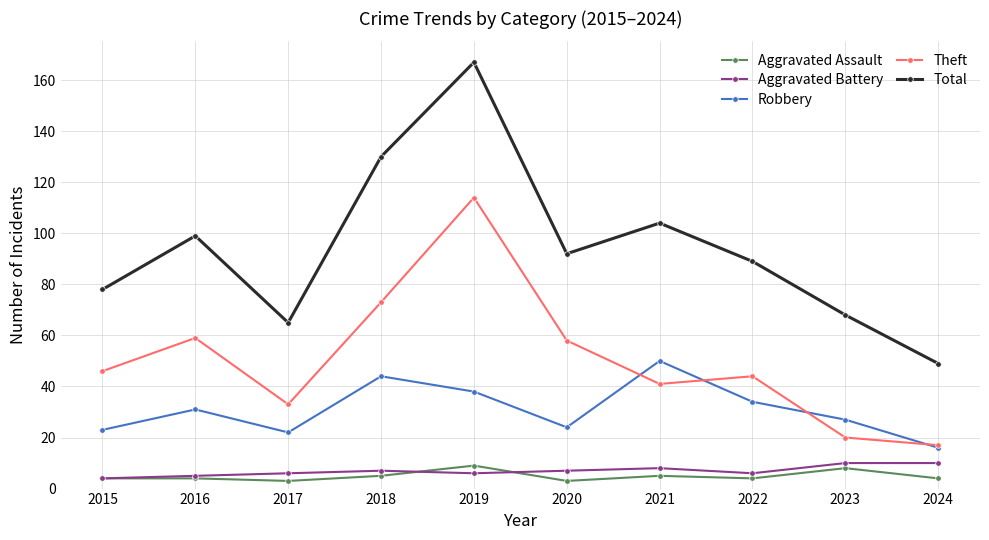

Does the chart have visible grid lines?

Yes